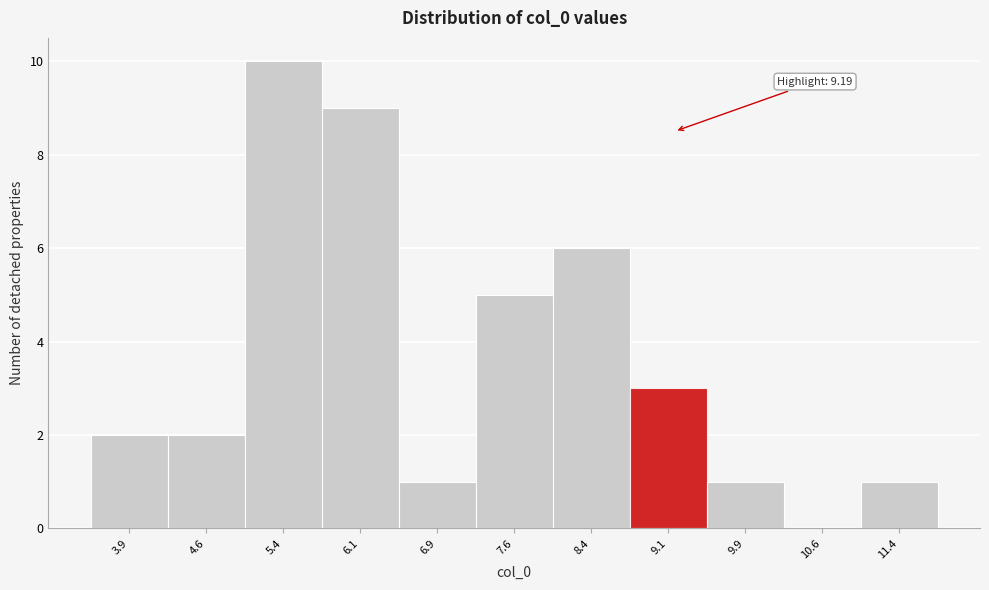

Which range on the x-axis has the tallest bar?

5.00 to 5.75